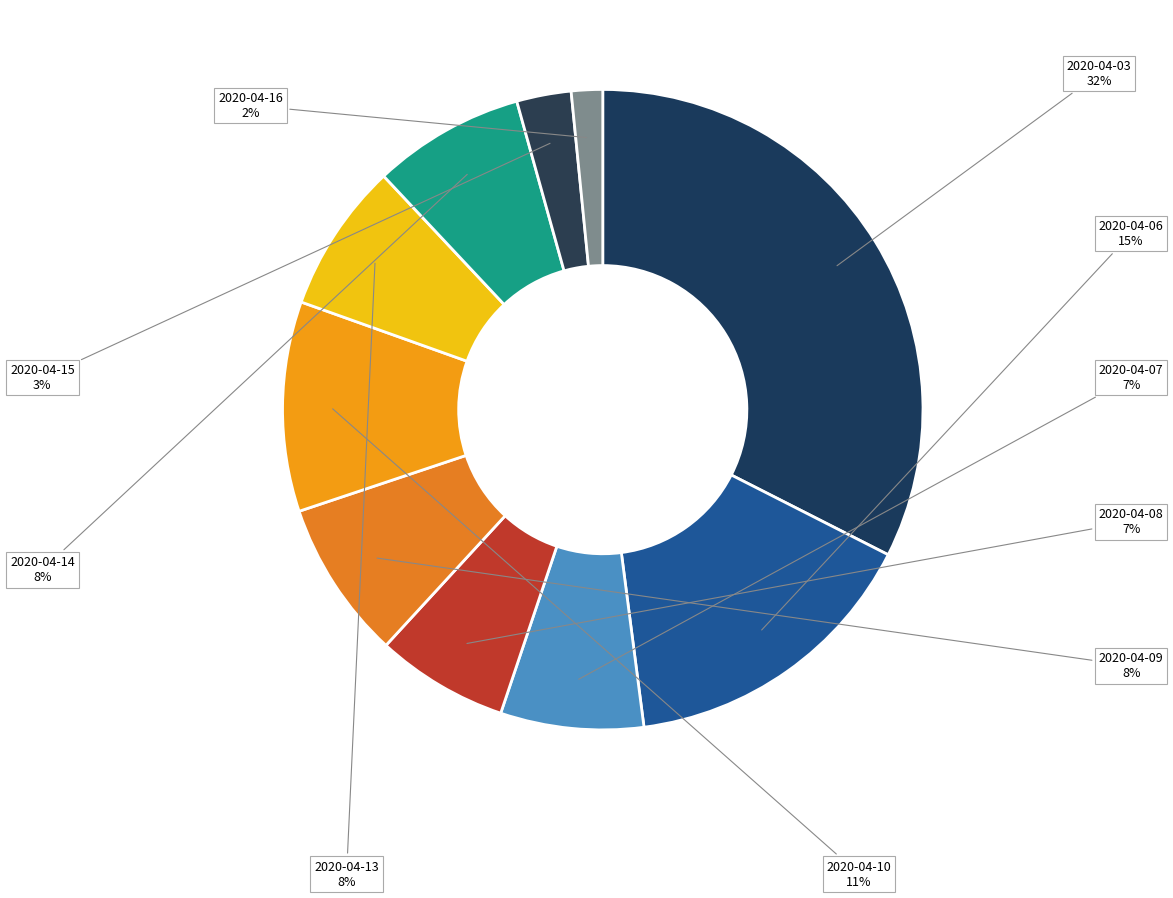

Between 2020-04-08 and 2020-04-06, which is larger?

2020-04-06